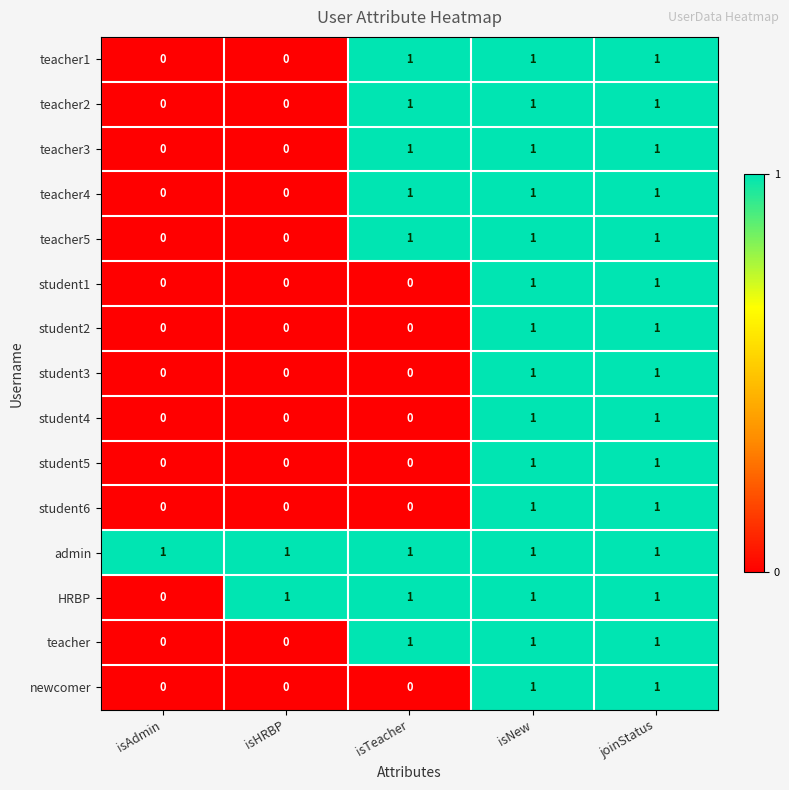

At how many categories does at least one series exceed 0?

5